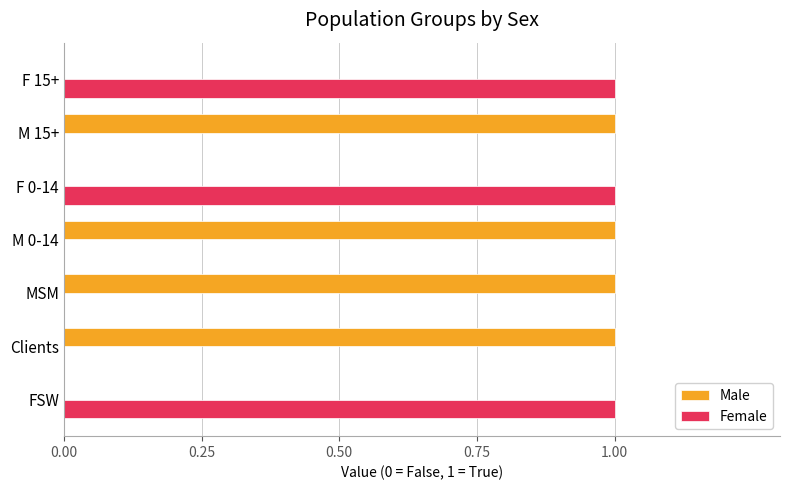

True or false: Male has a value of 1 at M 15+.

True